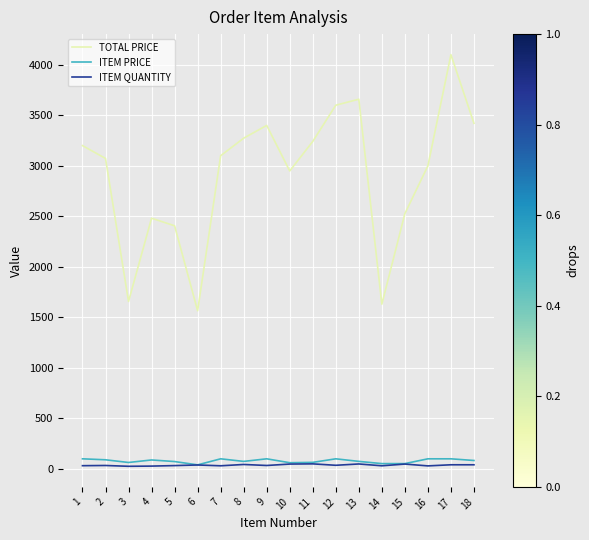

What is the total value across all series at 16?

3130.0